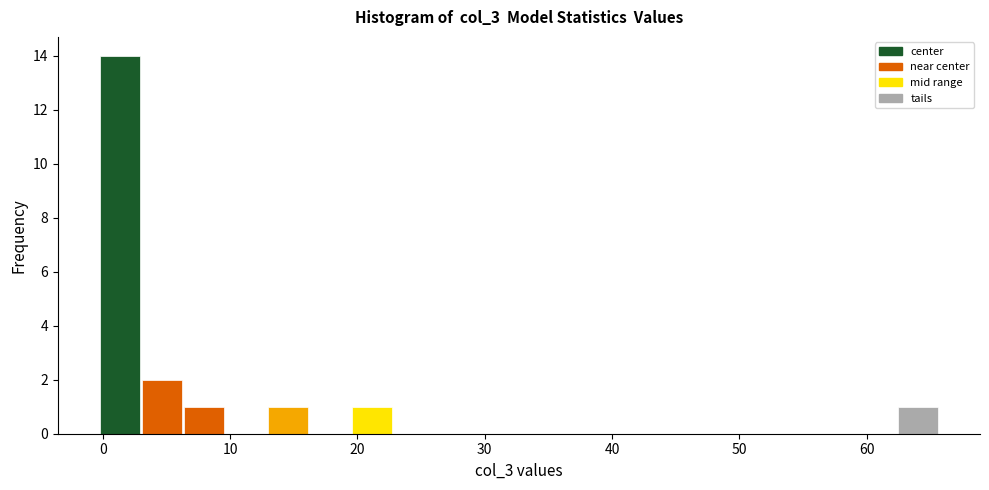

Read against the x-axis, roughly where is the centre of the tallest bar?

1